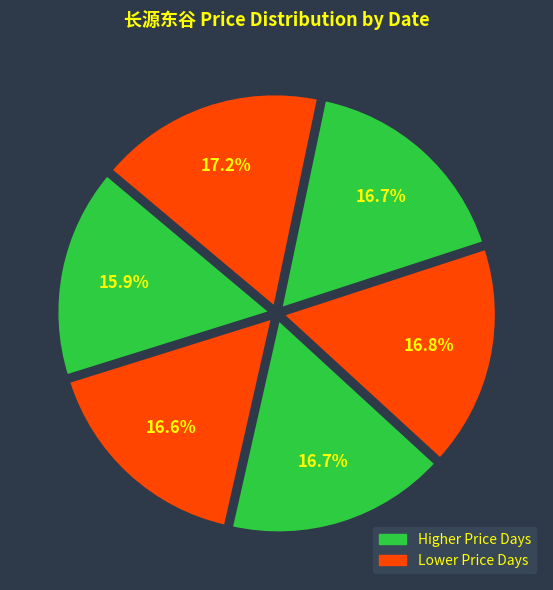

To the nearest percent, what is the difference between the largest and smallest slice percentages?

1%